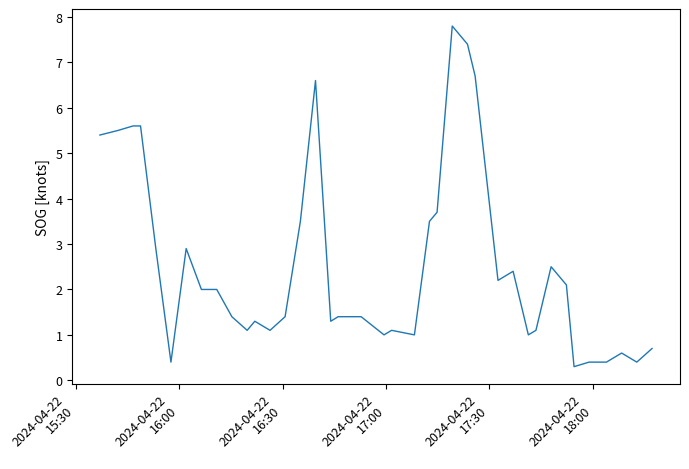

What is the minimum value shown in the chart?

0.3